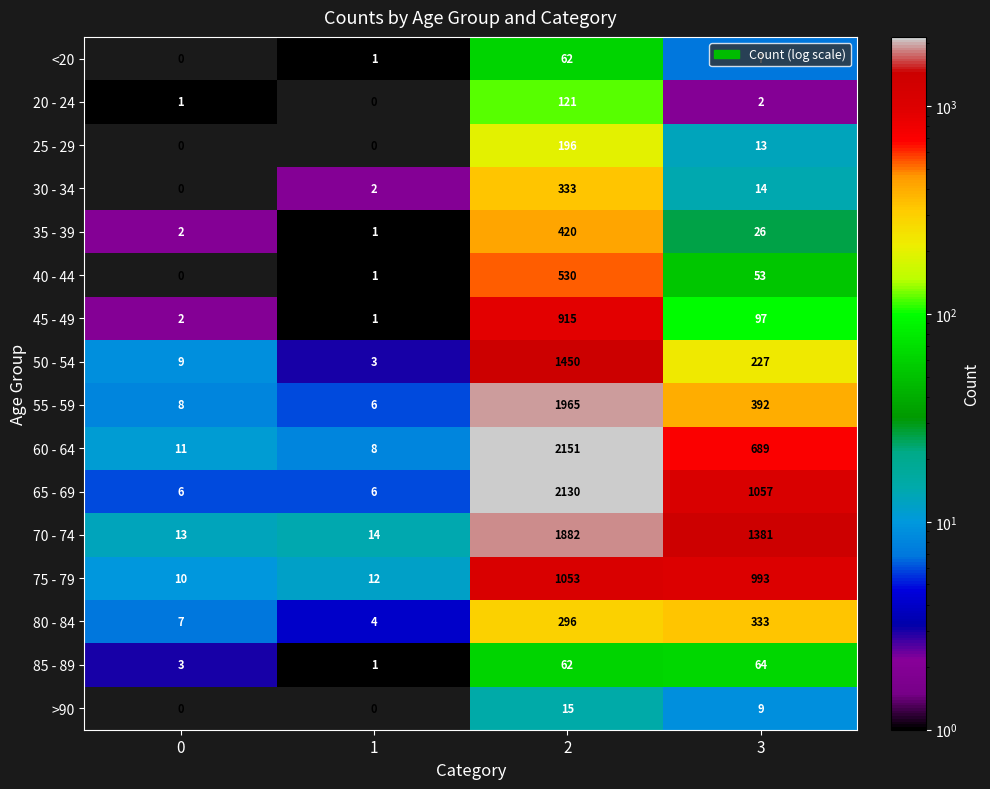

Where is 30 - 34 nearest to the value 166?

3